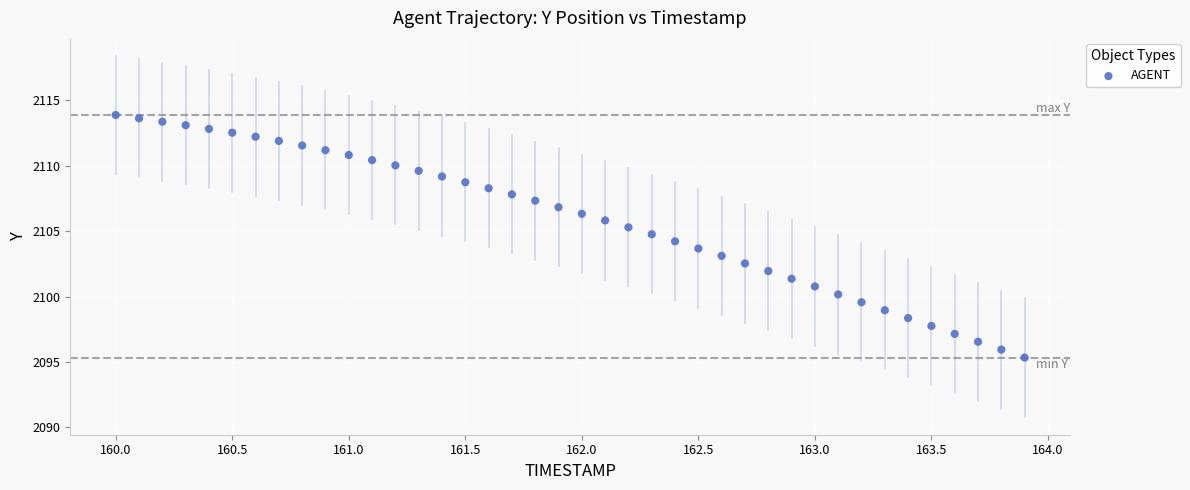

What is the range of X values (max minus min)?

3.9